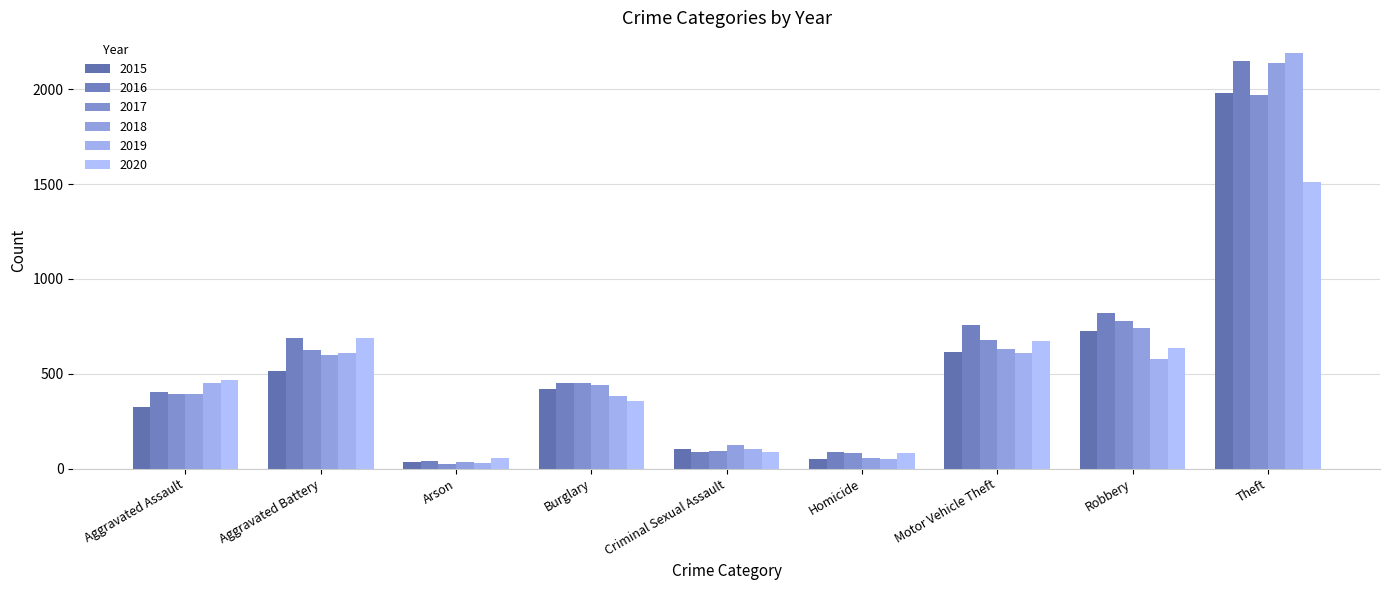

How many categories are shown in the chart?

9